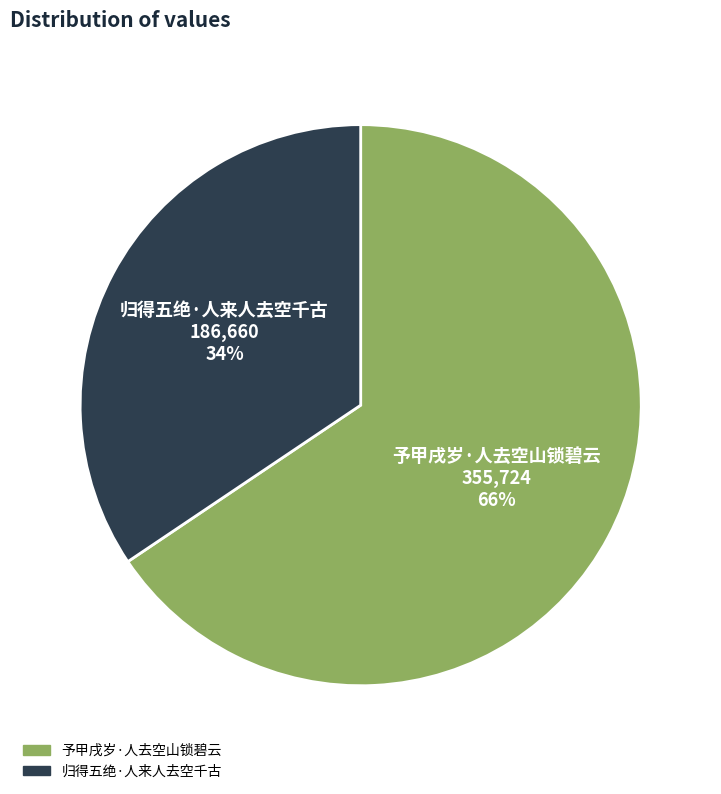

Between 归得五绝·人来人去空千古 and 予甲戌岁·人去空山锁碧云, which is larger?

予甲戌岁·人去空山锁碧云